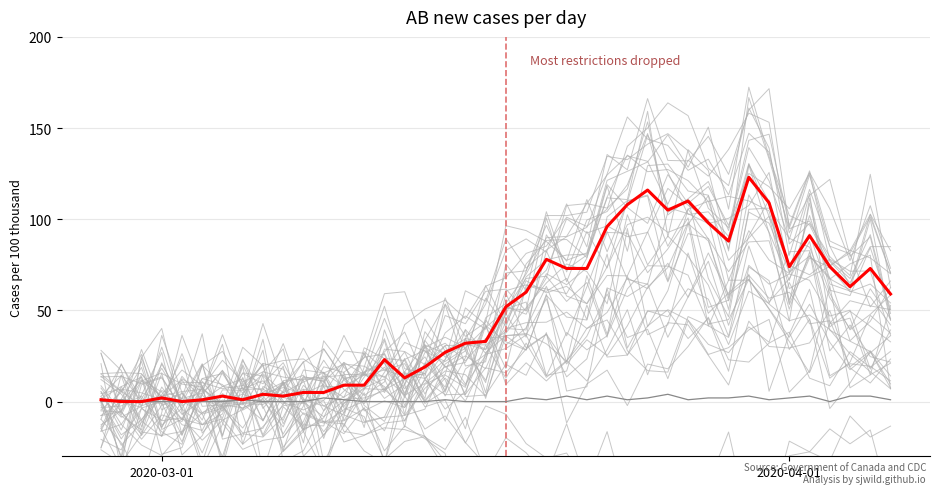

True or false: value and not-confirmed intersect in this chart.

True